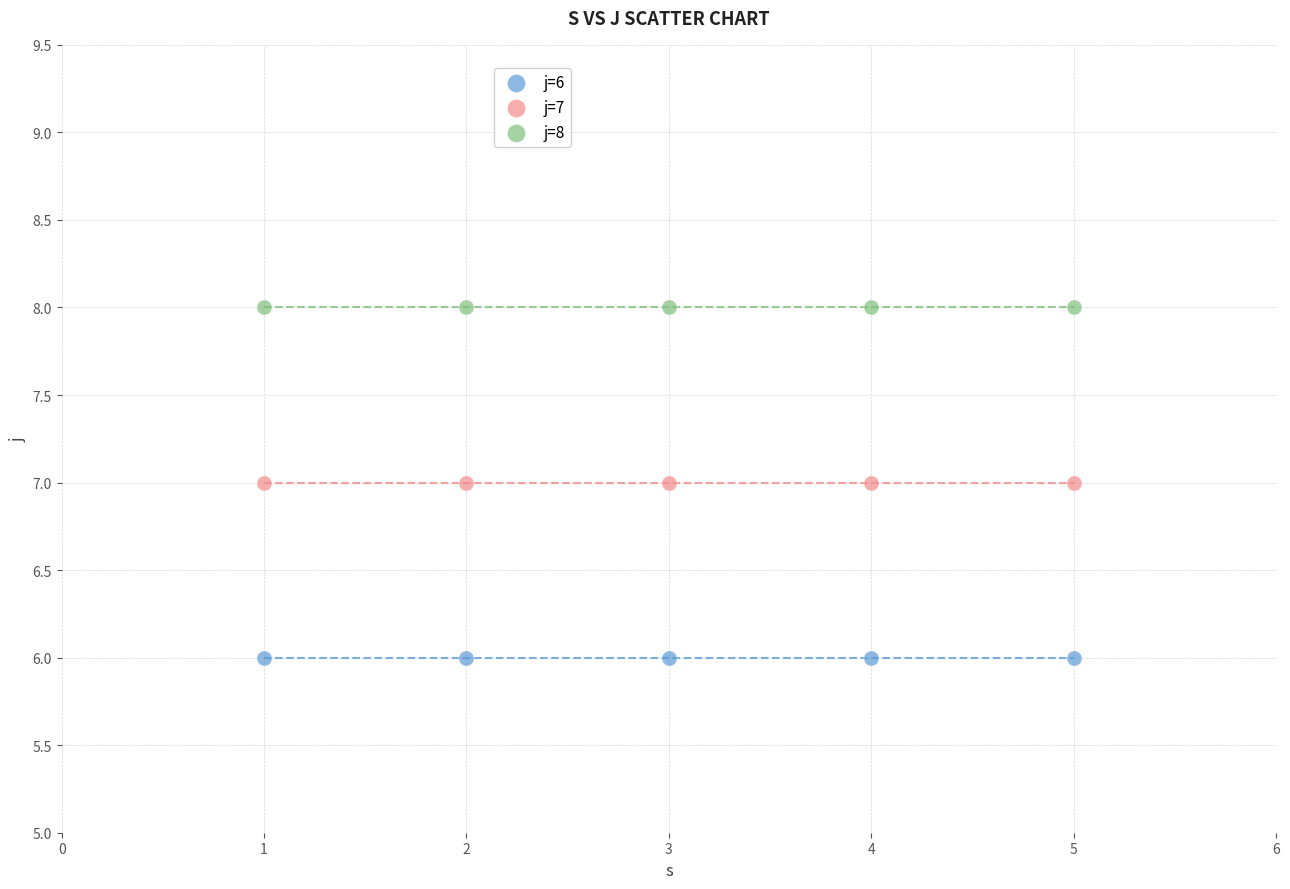

Which series contains the highest Y value?

j=8